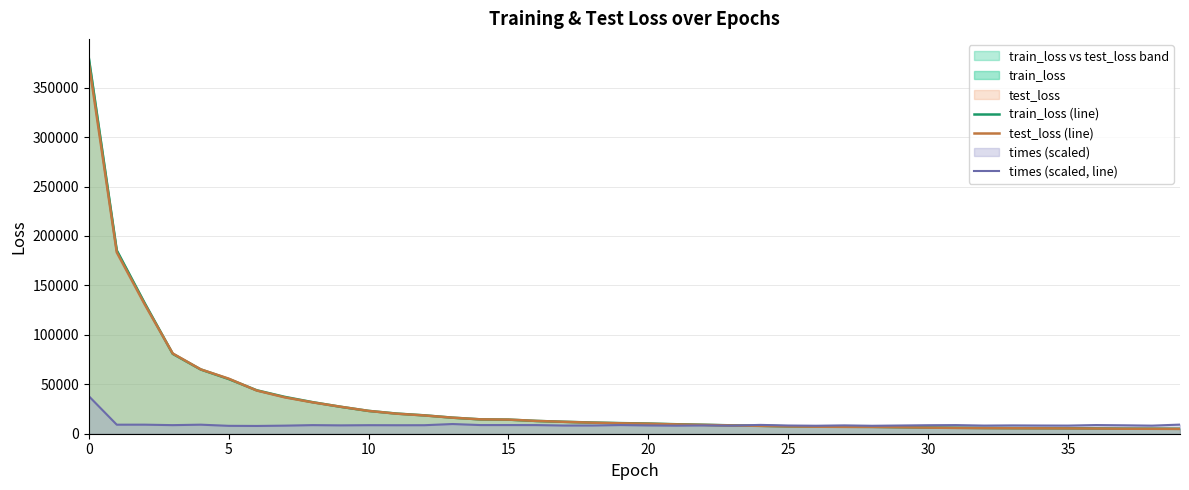

What is the sum of the times (scaled, line) values at 0 and 9?

46484.4